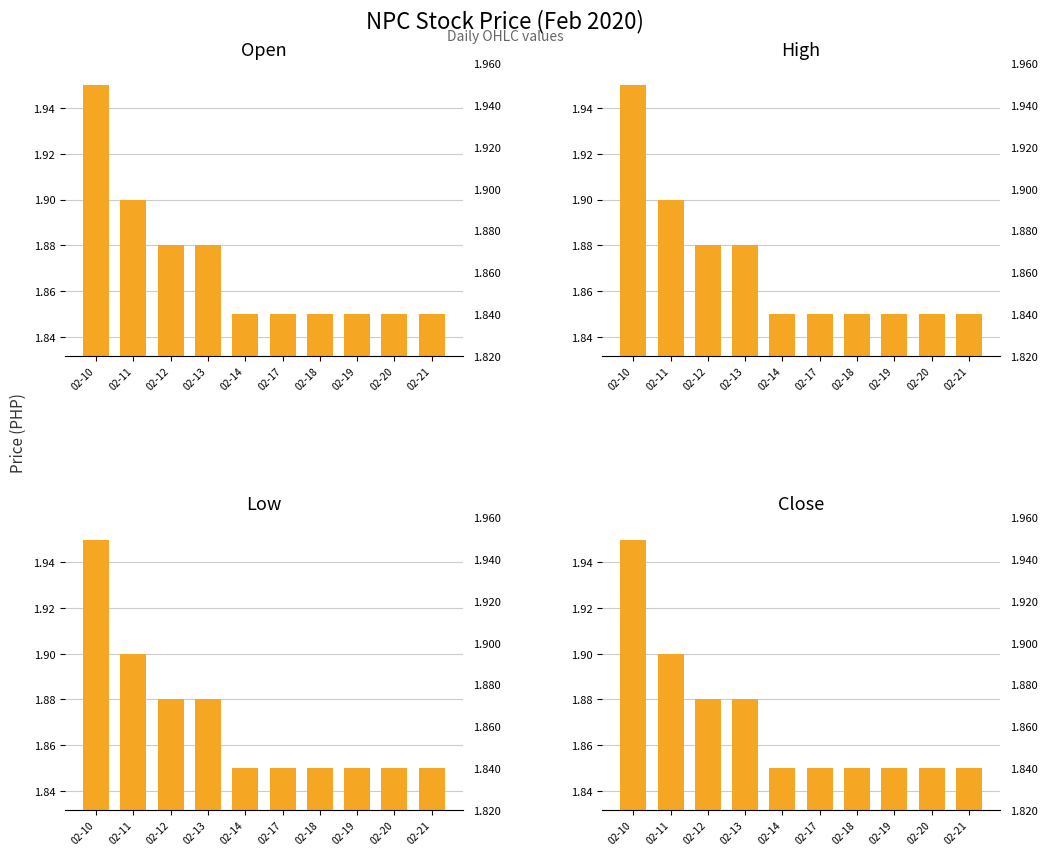

The value of low at 02-10 is 3.3. True or false?

False